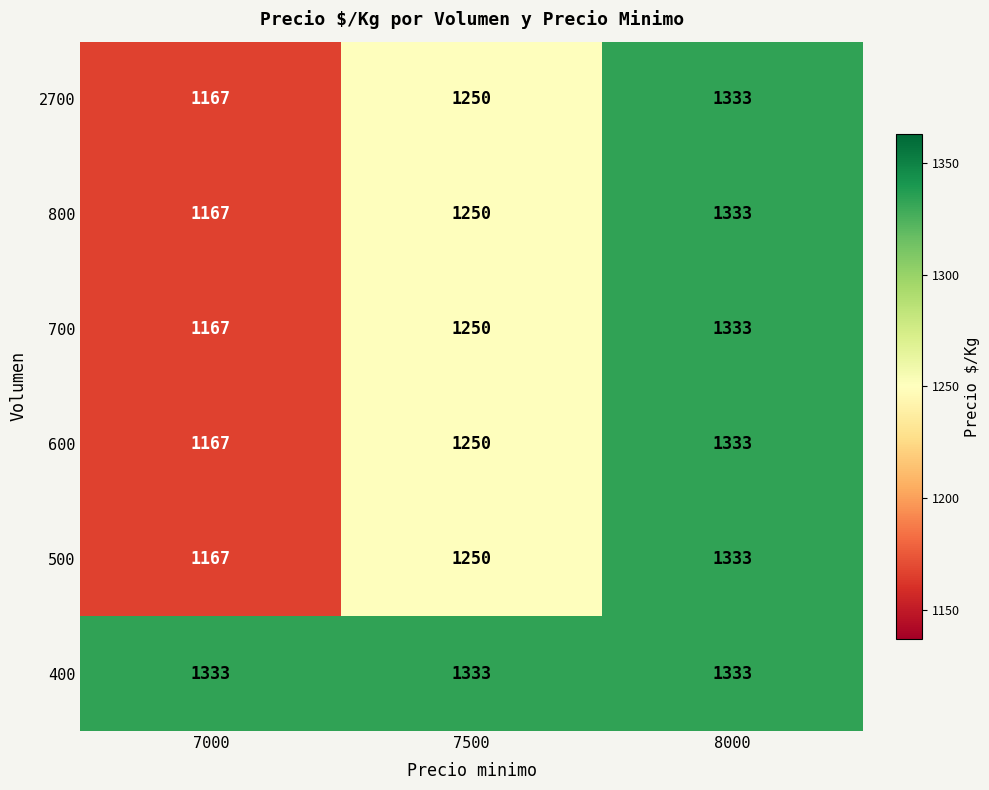

What is the sum of all 400 values?

3999